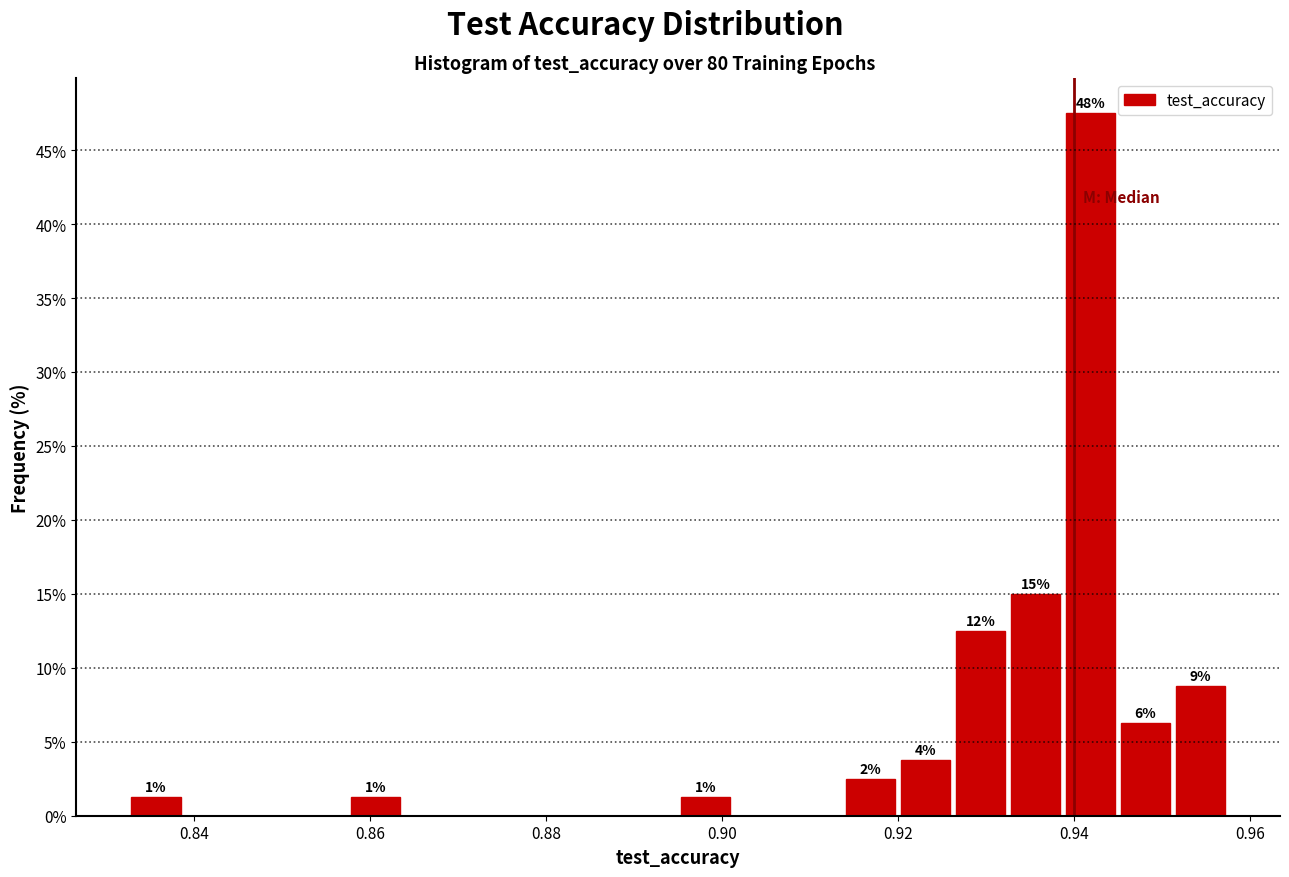

Around what value on the x-axis is the tallest bar? Give the approximate position of its centre, as read against the axis.

0.942